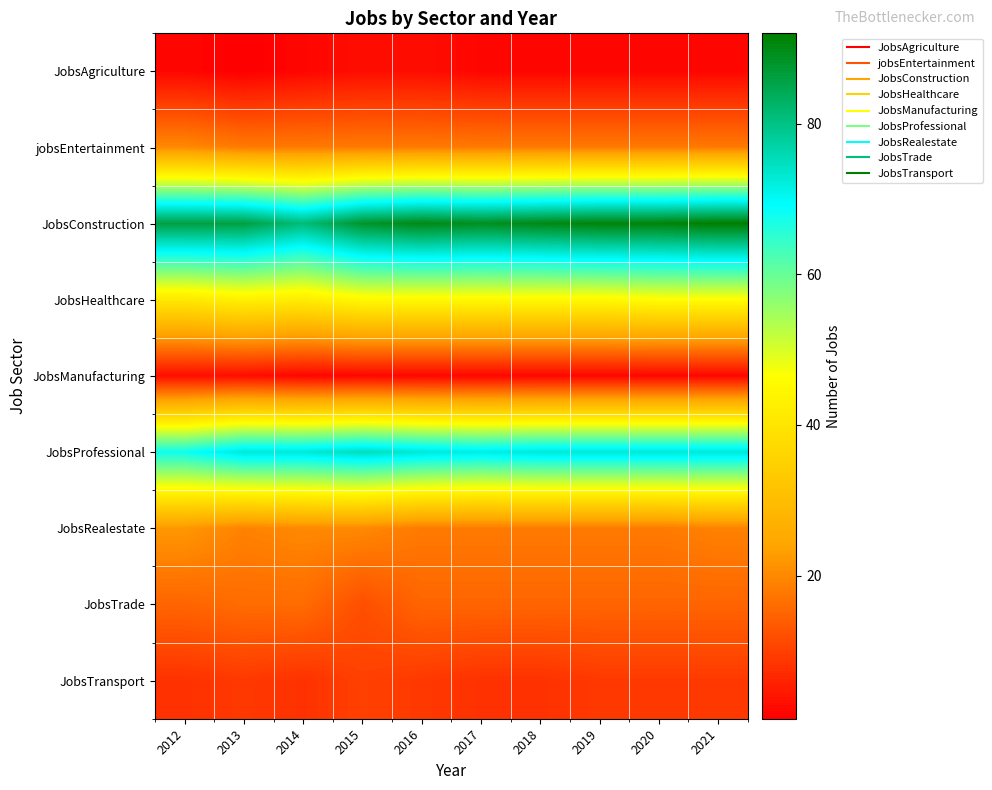

At 2021, list the series in order from smallest to largest.

JobsAgriculture, JobsManufacturing, JobsTransport, JobsTrade, jobsEntertainment, JobsRealestate, JobsHealthcare, JobsProfessional, JobsConstruction